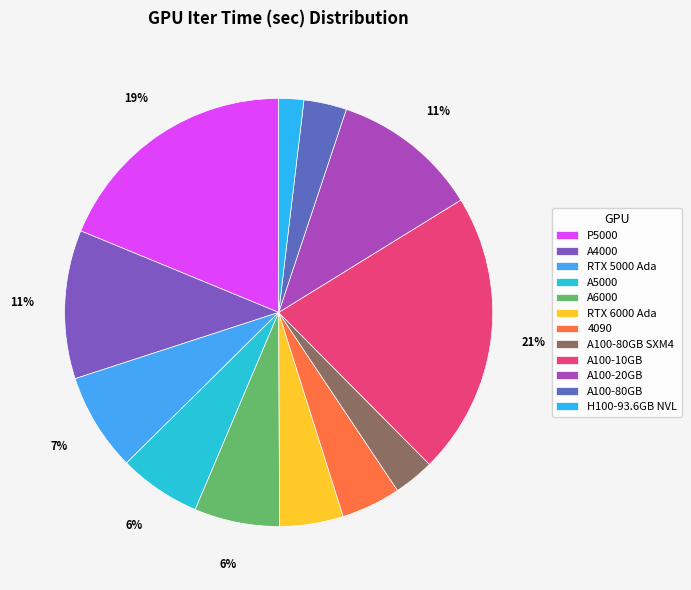

Which category has the smallest portion of the pie?

H100-93.6GB NVL